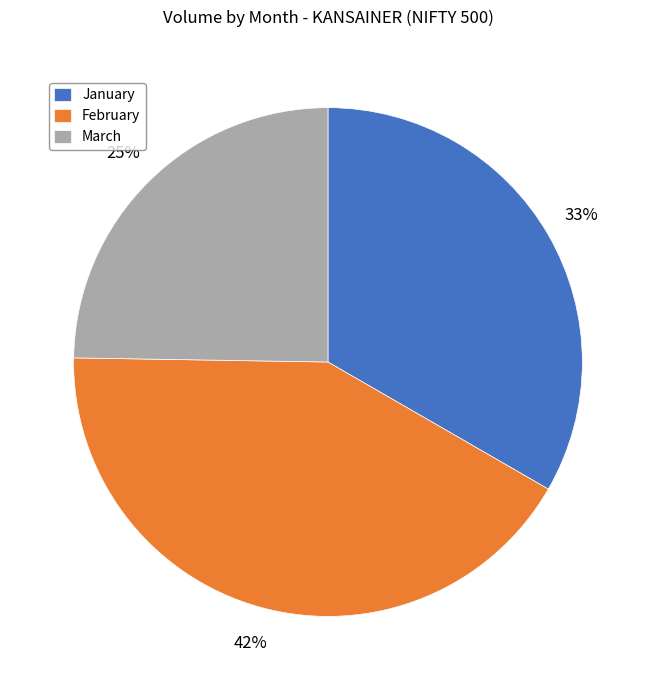

To the nearest percent, what percentage of the pie is February?

42%